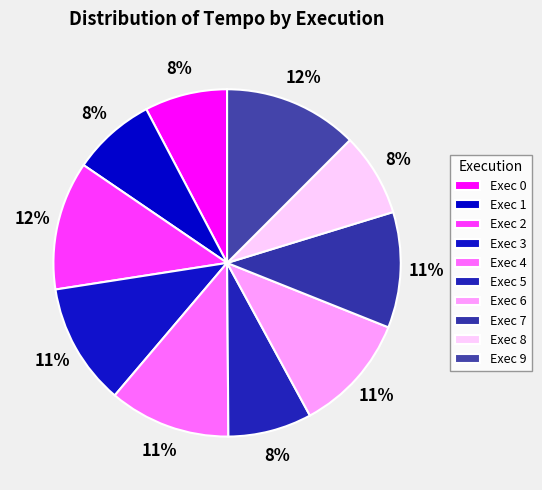

How many slices are in this pie chart?

10